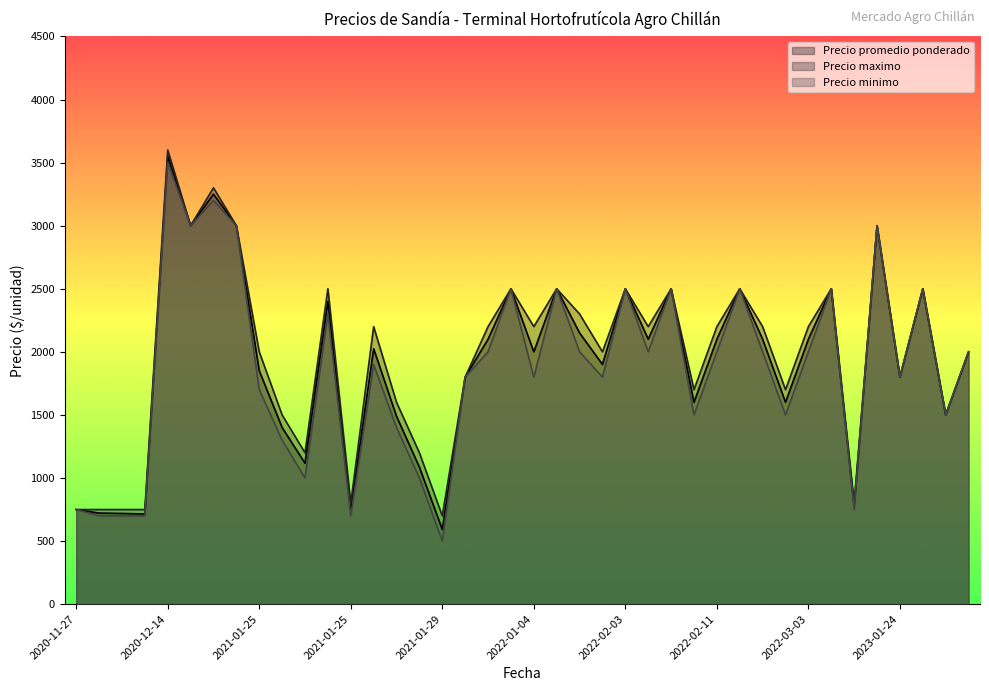

How many lines are shown in the chart?

3